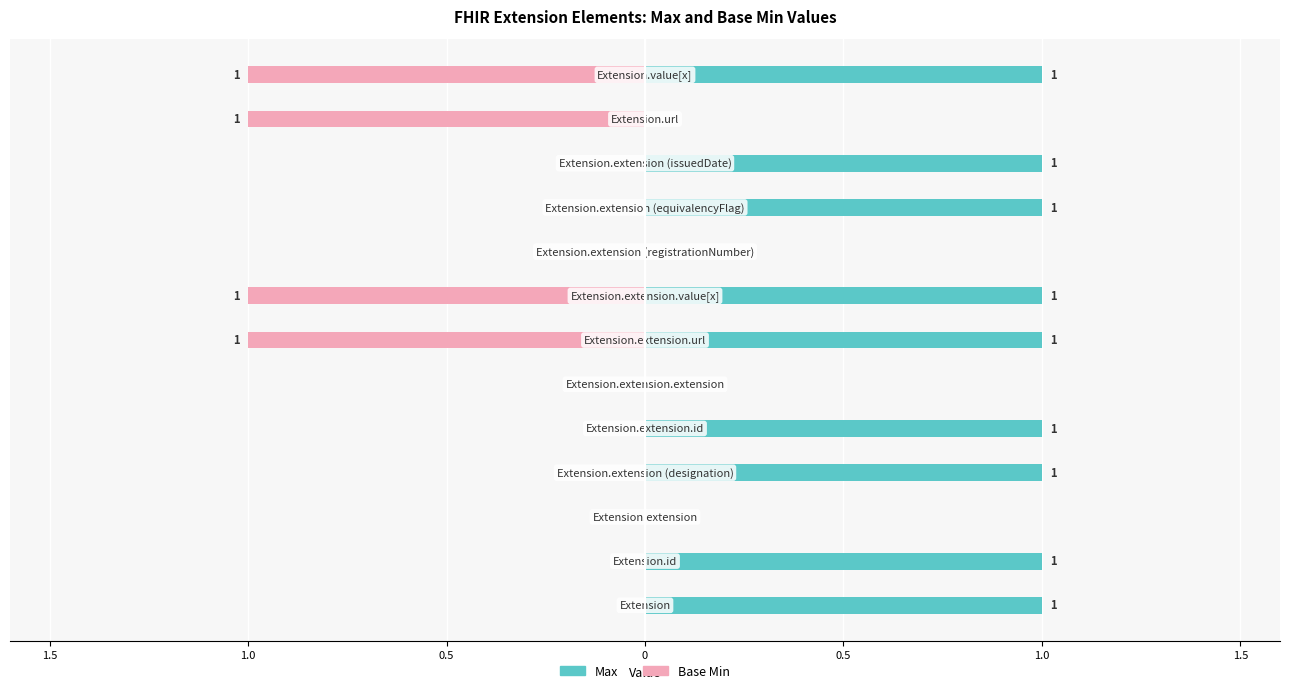

What is the spread (max minus min) of values at 10?

1